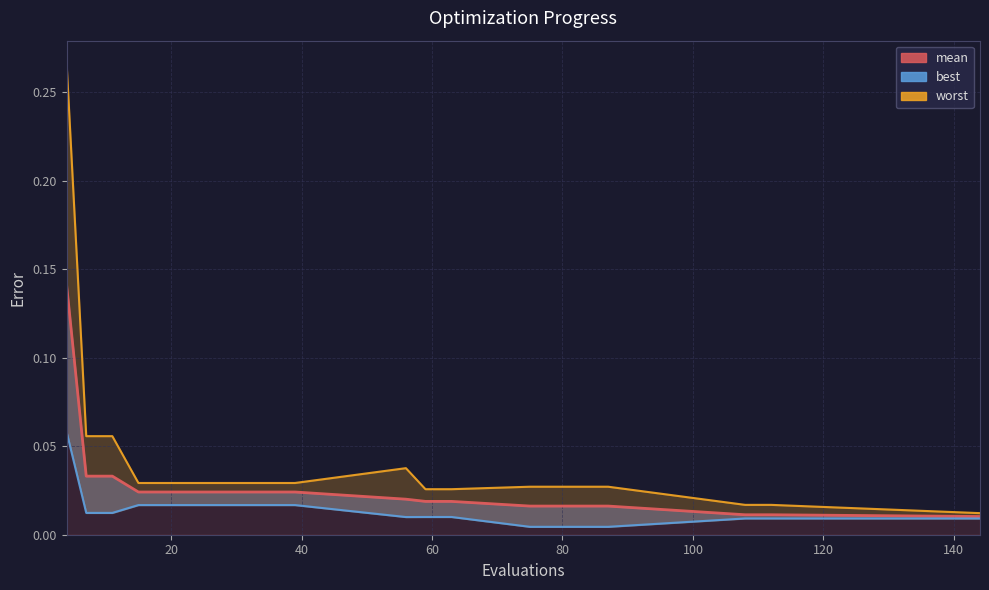

How many lines are shown in the chart?

1